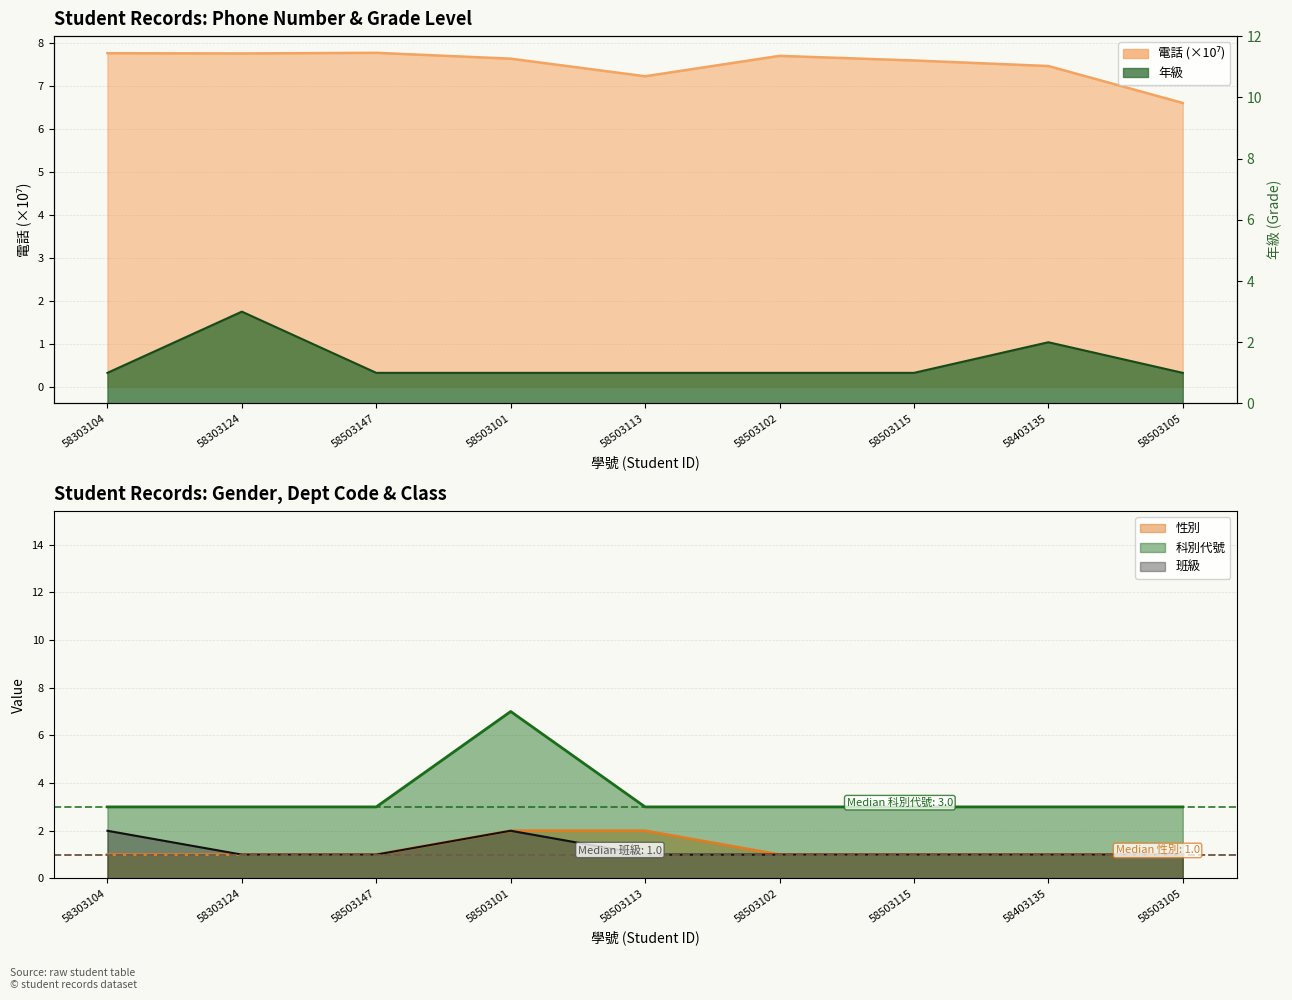

Is it true that 科別代號 equals 5.1 at 58503113?

False